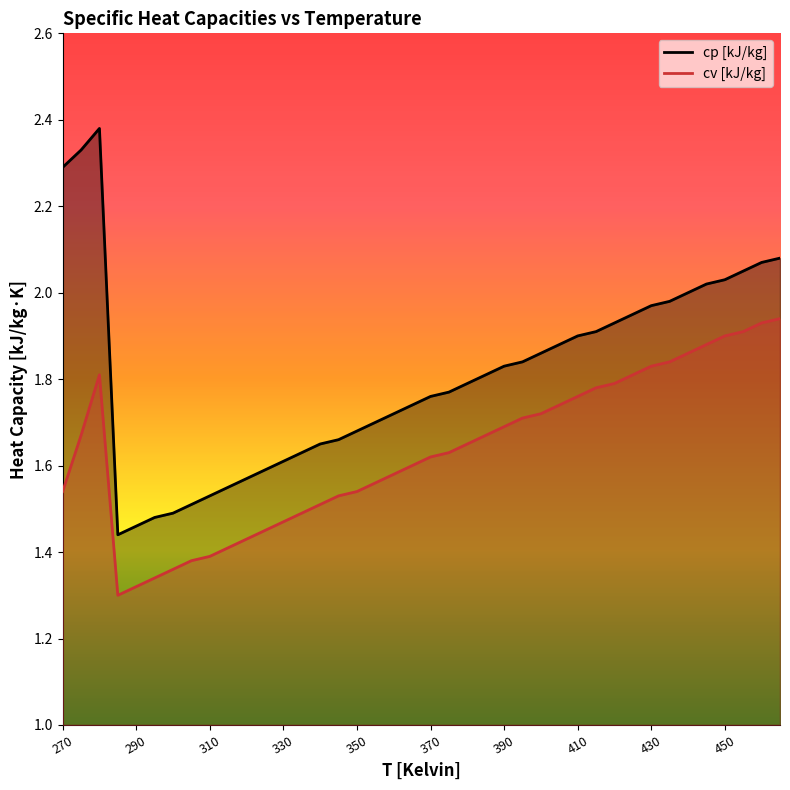

Does the chart have visible grid lines?

No